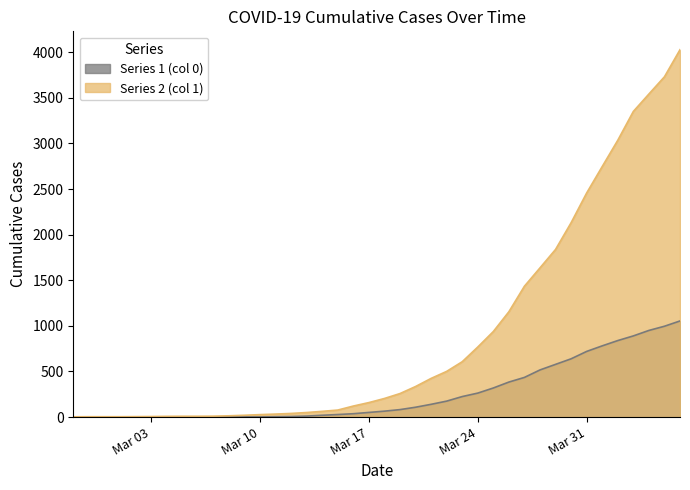

Between 2020-03-05 and 2020-03-27, which series saw the biggest shift?

Series 2 (col 1)